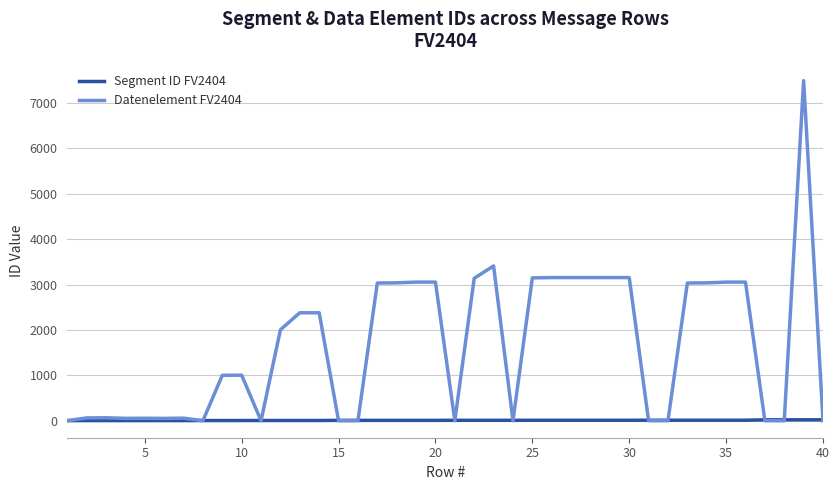

Which series has the largest range (max minus min)?

Datenelement FV2404